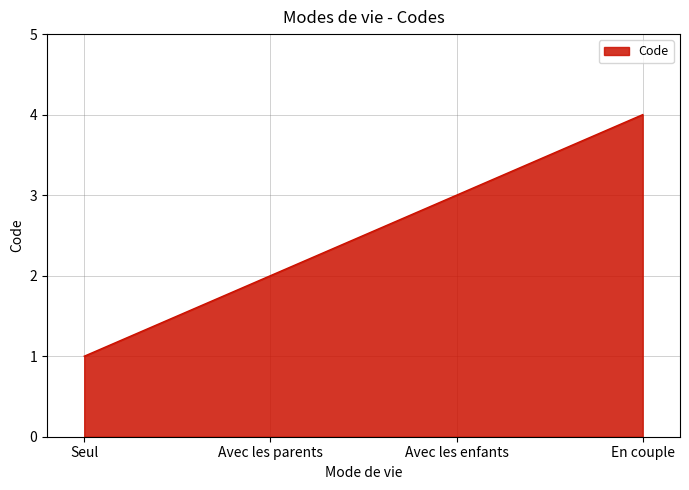

Reading left to right, what are all the values shown in this chart?

Seul=1	Avec les parents=2	Avec les enfants=3	En couple=4